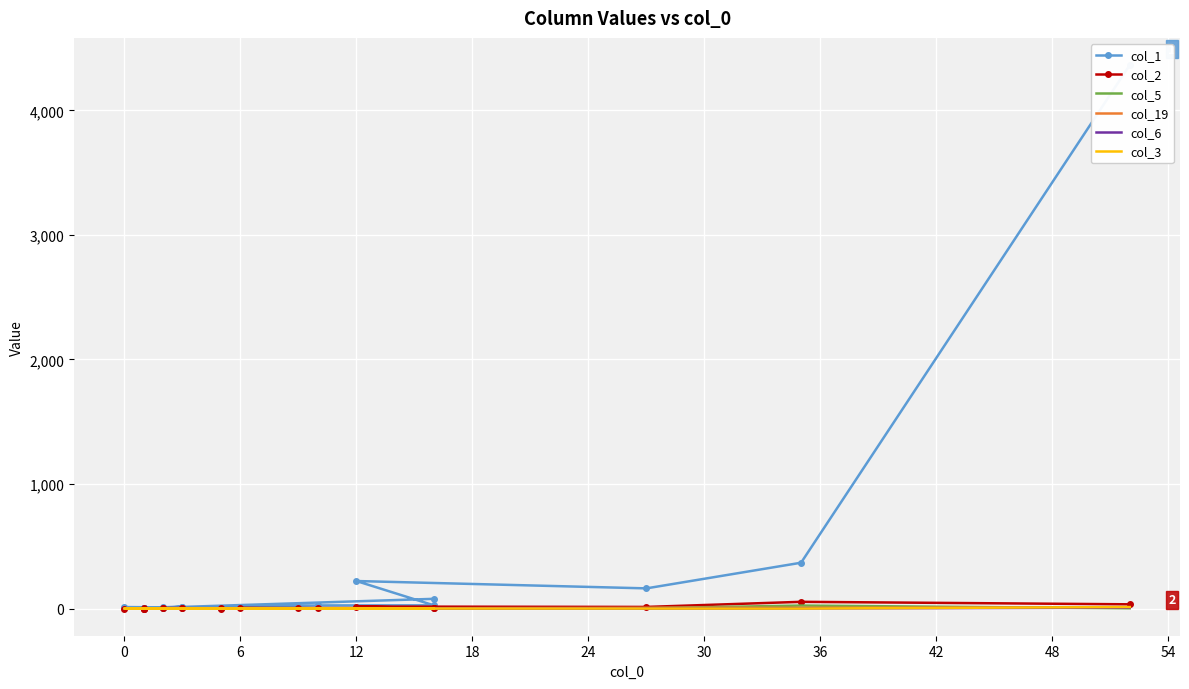

What is the sum of all col_2 values?

148